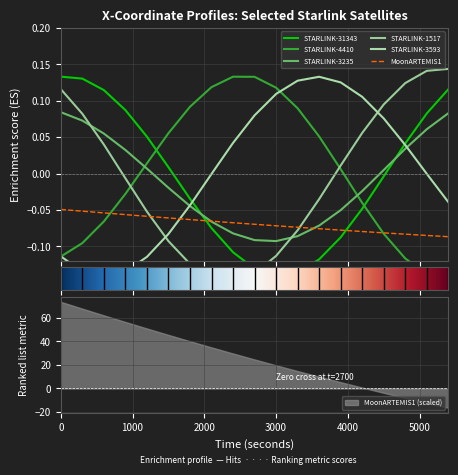

Which label corresponds to the smallest value in the chart?

2400